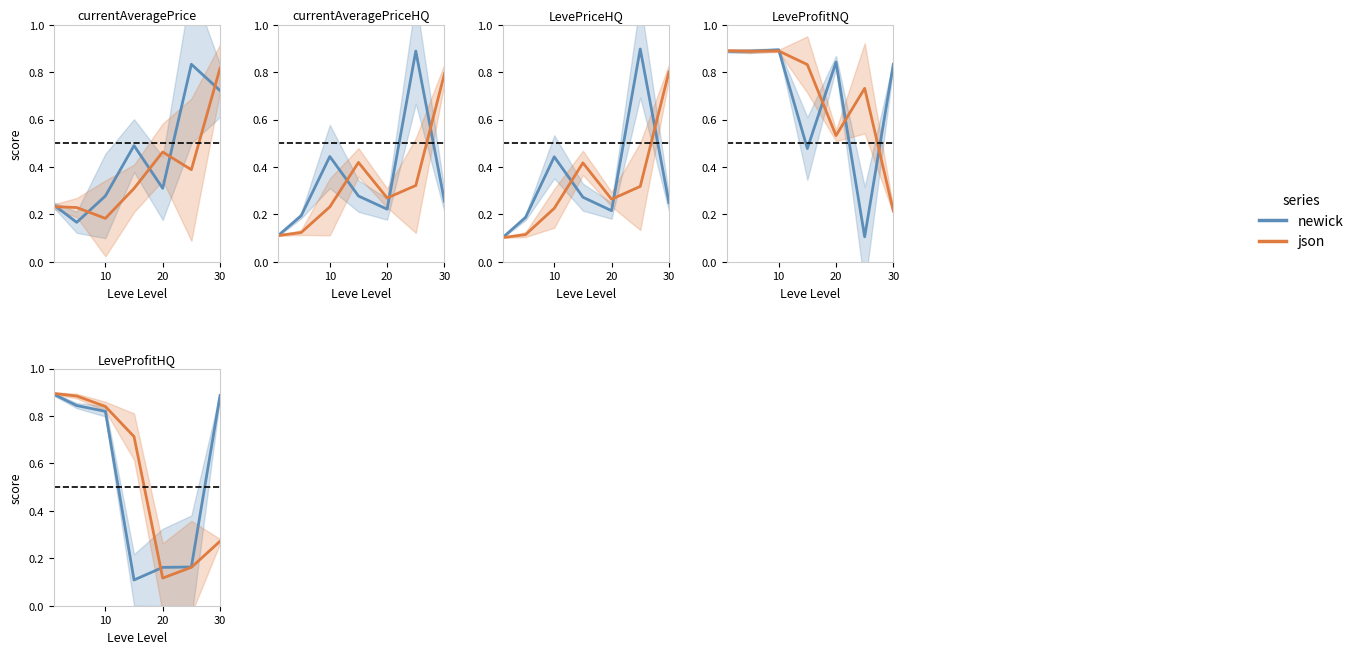

How many lines are shown in the chart?

2